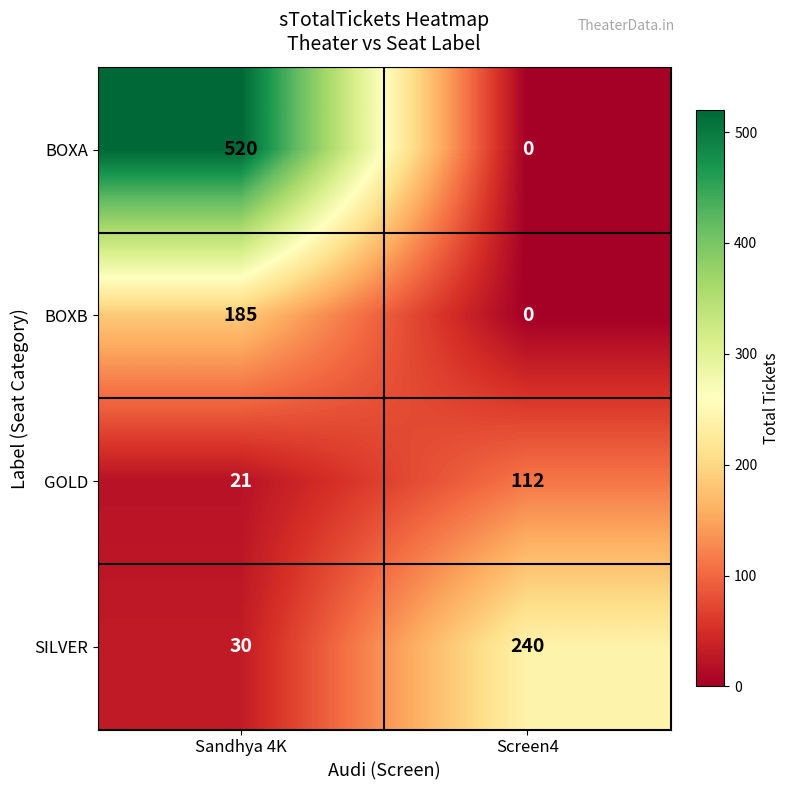

Reading right to left, transcribe all the data shown in this chart.

BOXA: 0	520
BOXB: 0	185
GOLD: 112	21
SILVER: 240	30